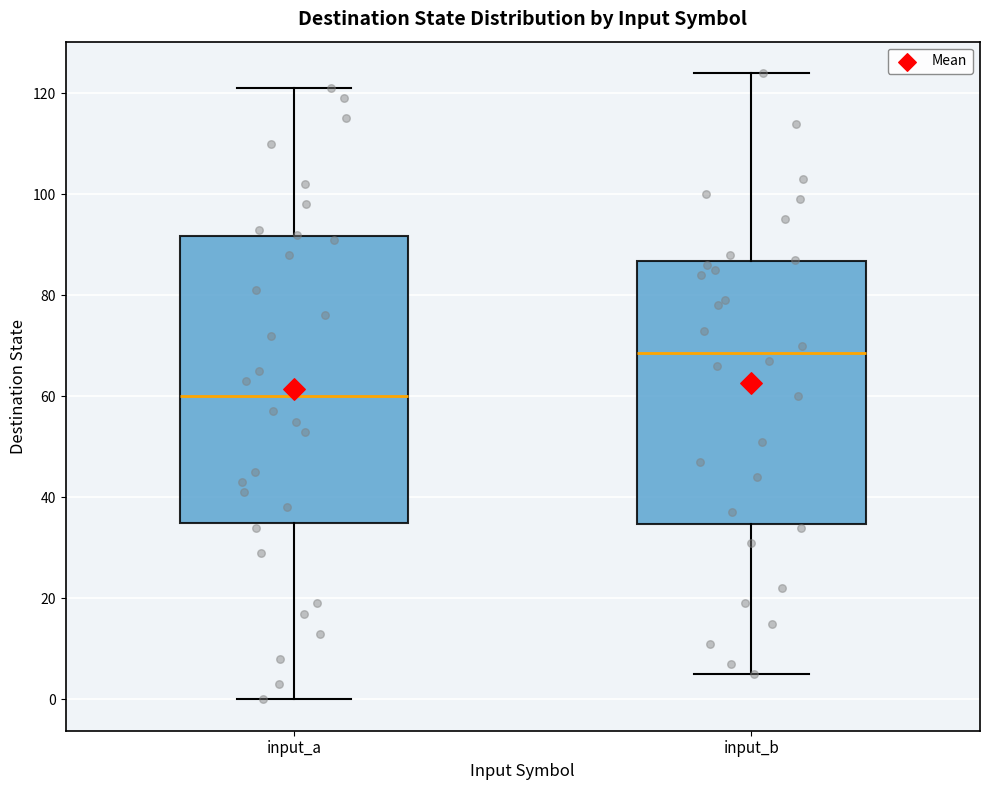

Reading left to right, transcribe this box plot: for each box, give where its median line is, the range the box spans, and where its two whiskers end, as read against the y-axis. The values are not printed on the chart, so give them approximately, as read against the axis.

input_a: median 60, box 36 to 92, whiskers 0 to 122
input_b: median 68, box 34 to 86, whiskers 6 to 124